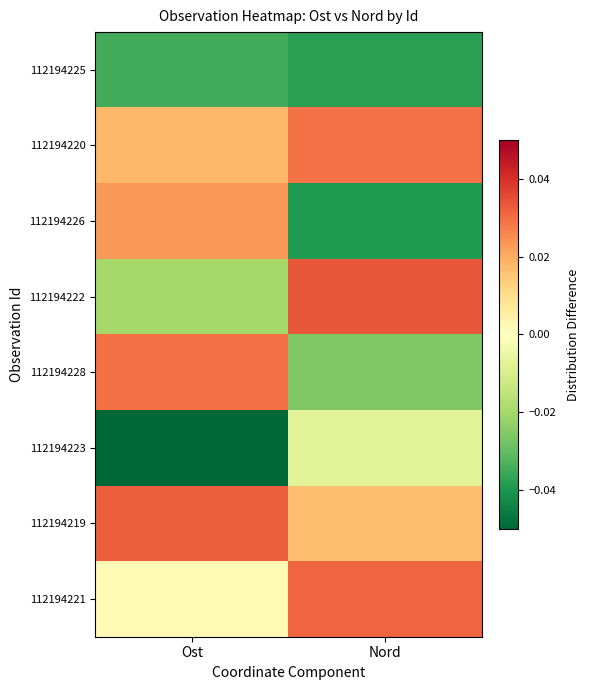

Reading left to right, transcribe all the data shown in this chart.

112194225: Ost=-0.0	Nord=-0.0
112194220: Ost=0.0	Nord=0.0
112194226: Ost=0.0	Nord=-0.0
112194222: Ost=-0.0	Nord=0.0
112194228: Ost=0.0	Nord=-0.0
112194223: Ost=-0.1	Nord=-0.0
112194219: Ost=0.0	Nord=0.0
112194221: Ost=0.0	Nord=0.0